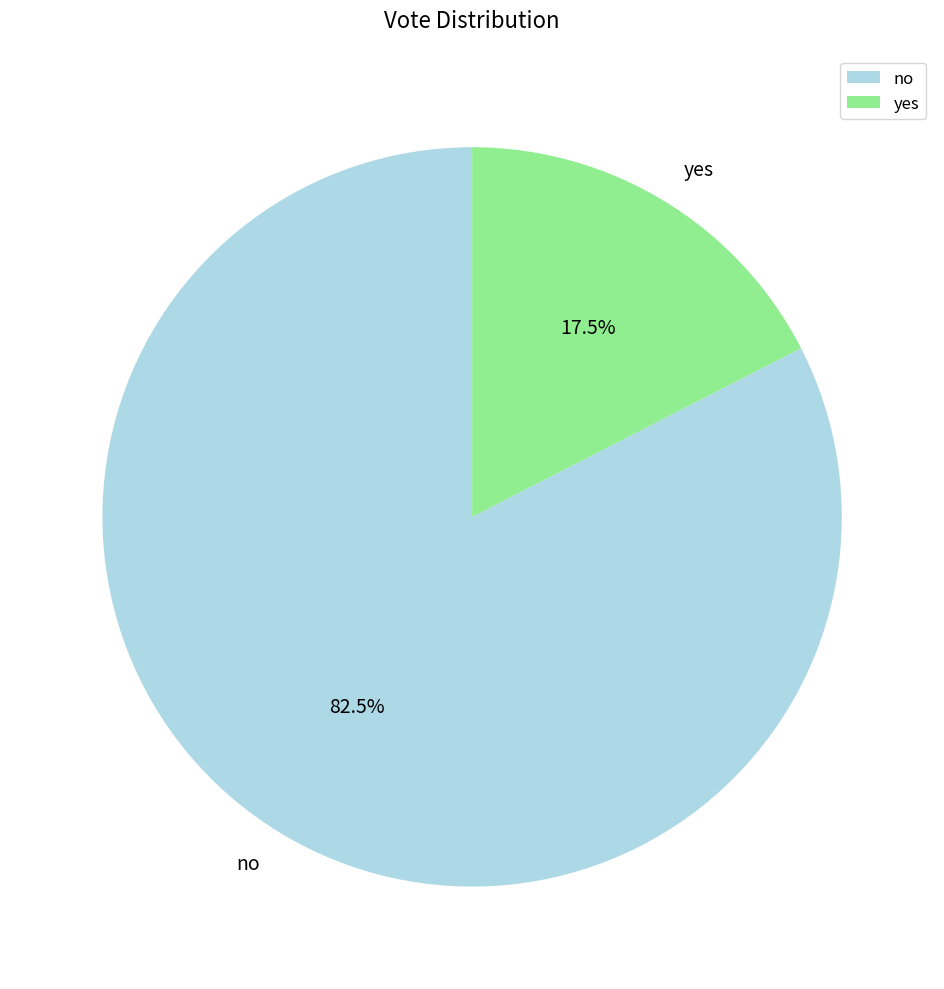

Is there a majority slice in this chart?

Yes